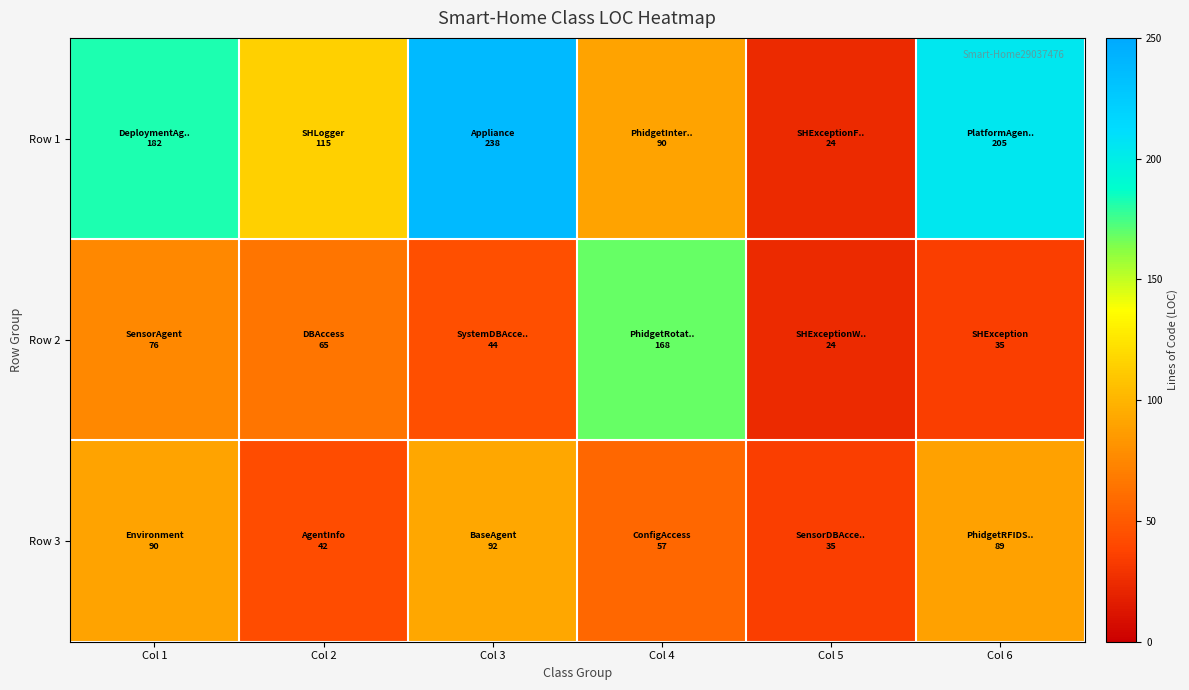

At how many categories does at least one series exceed 194?

2